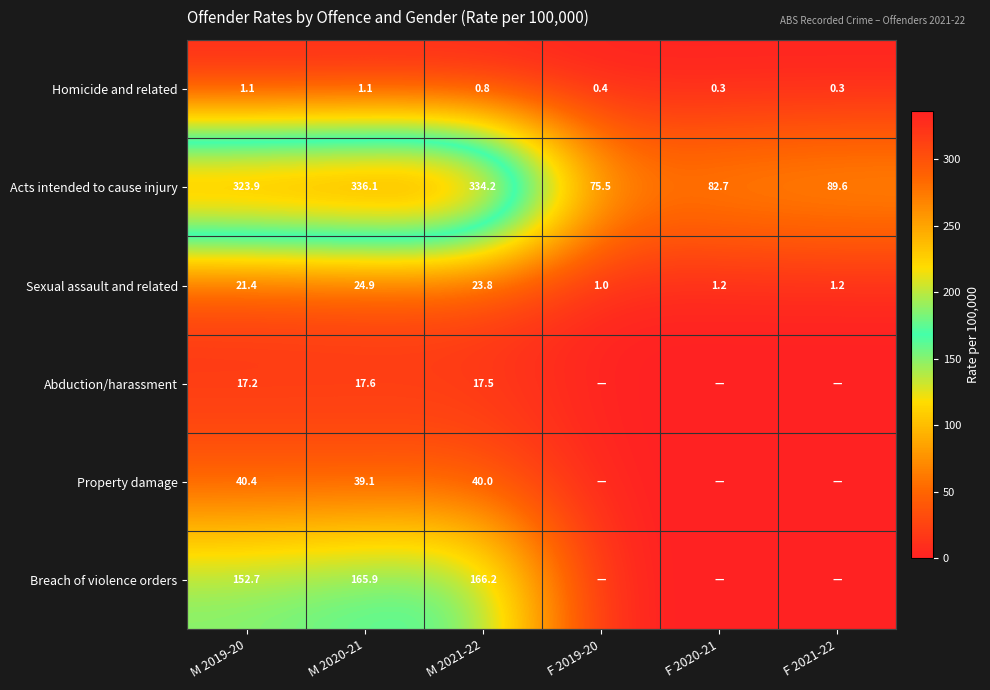

What is the minimum value for Acts intended to cause injury?

75.5